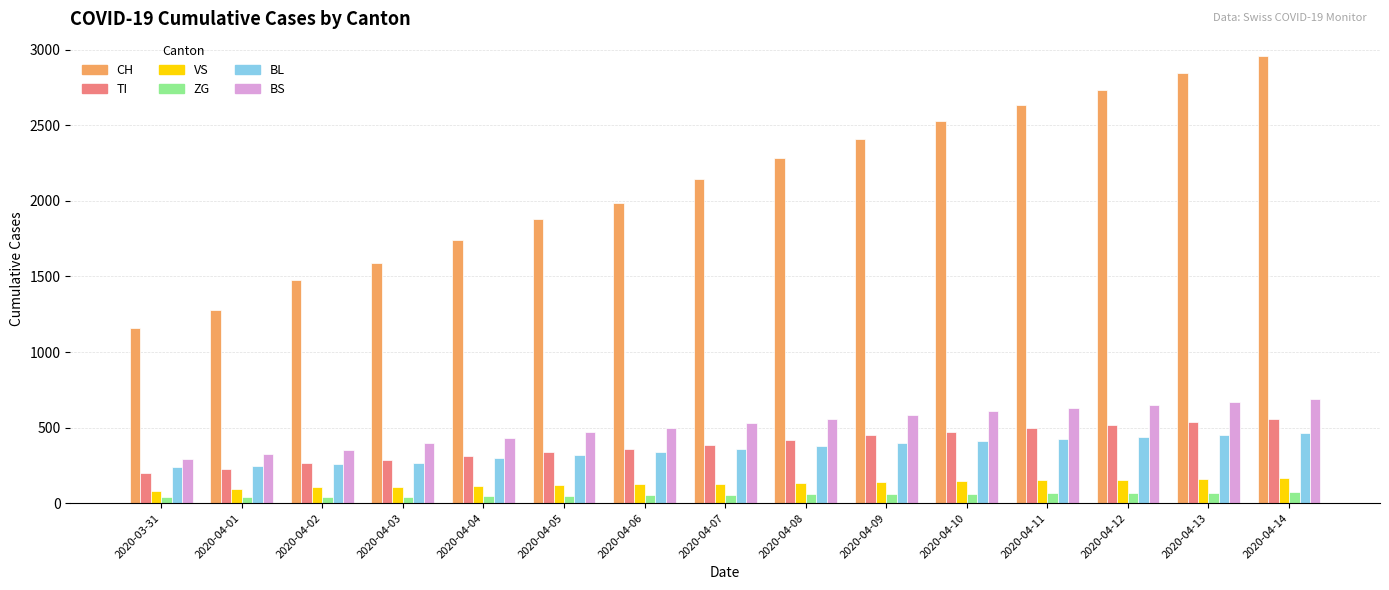

What is the minimum value for BS?

292